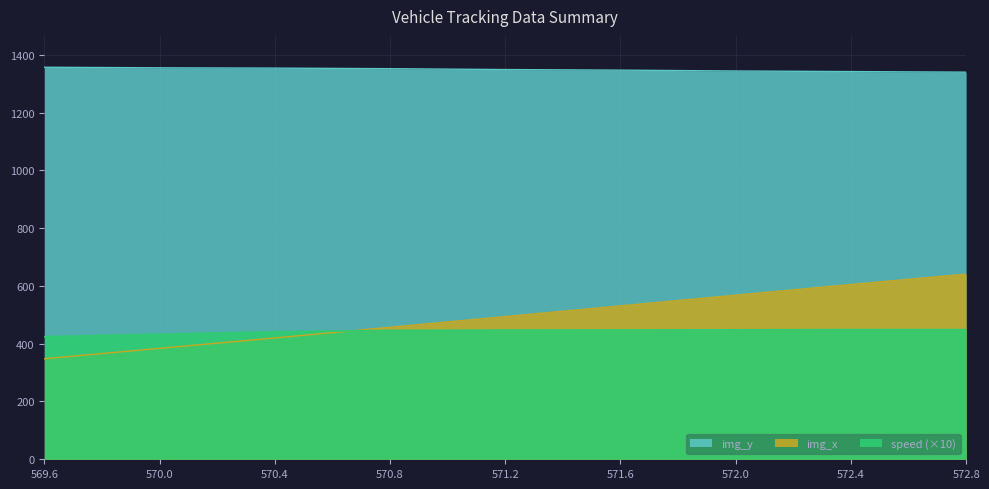

What is the difference between the maximum and second lowest values in the img_y series?

15.0